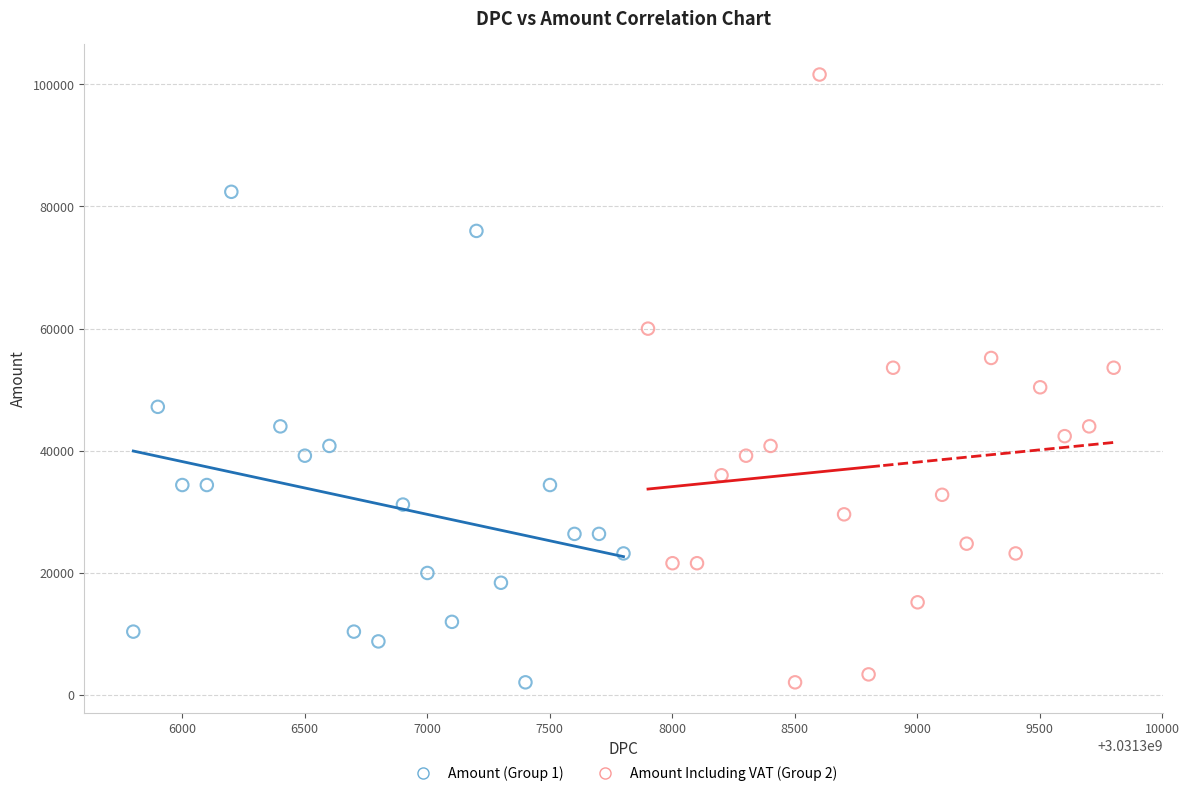

Which series has the largest Y range (max minus min)?

Amount Including VAT (Group 2)